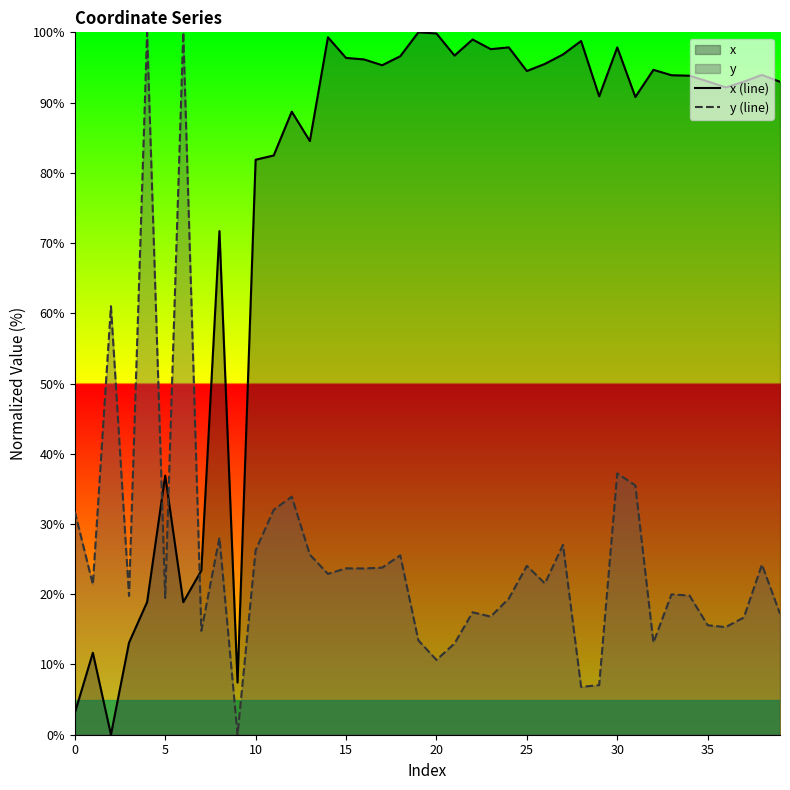

What is the highest value of the y (line) series?

100.0